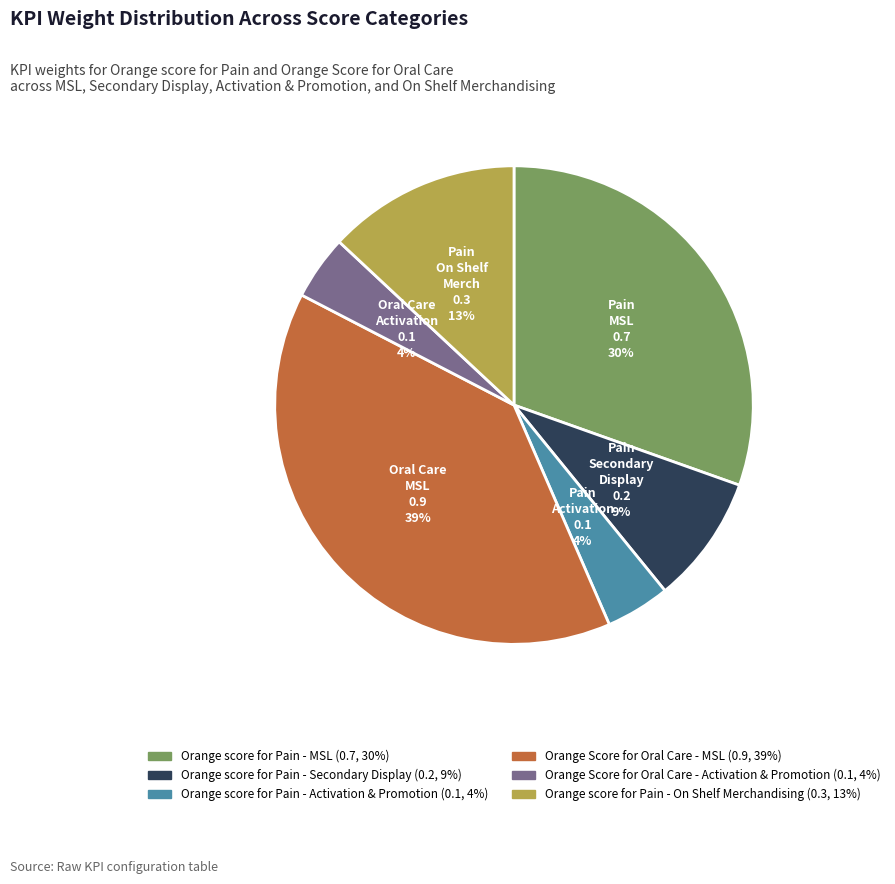

Is Orange score for Pain - Activation & Promotion the majority of the pie?

No